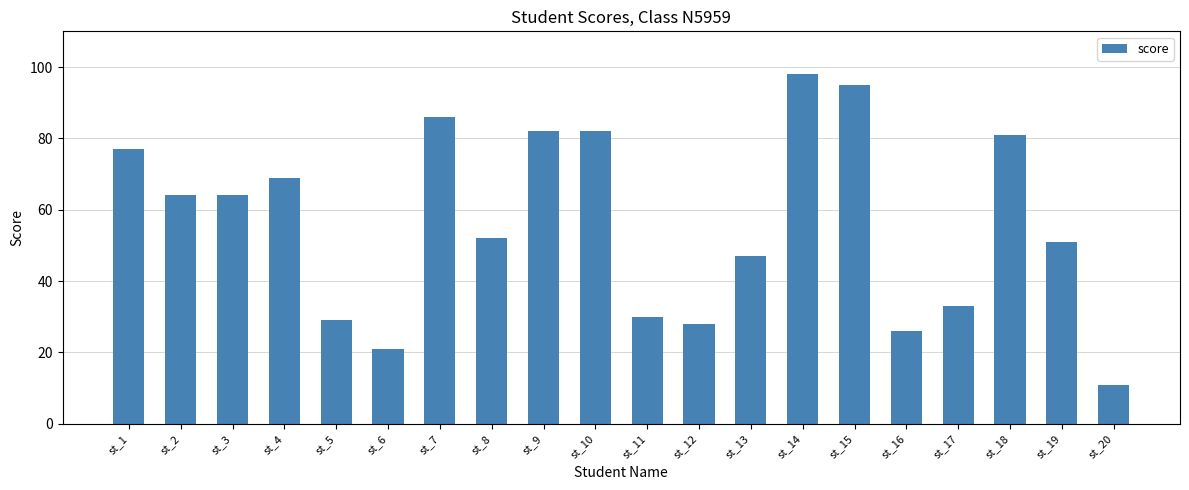

Is it true that the value at st_16 is 26?

True